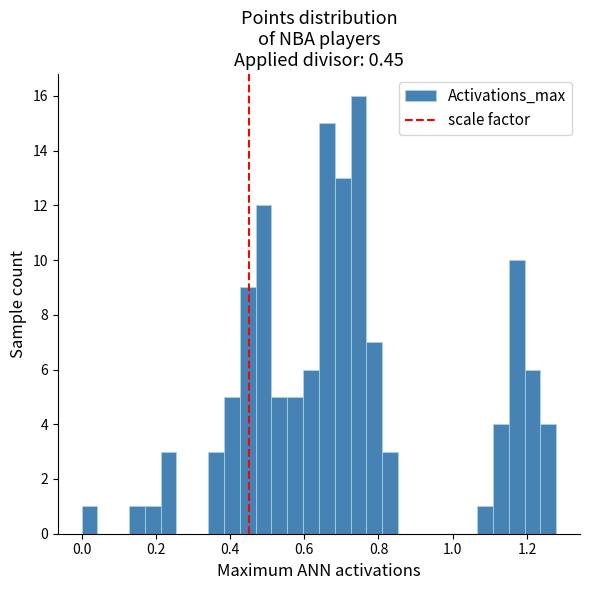

Around what value on the x-axis is the tallest bar? Give the approximate position of its centre, as read against the axis.

0.74